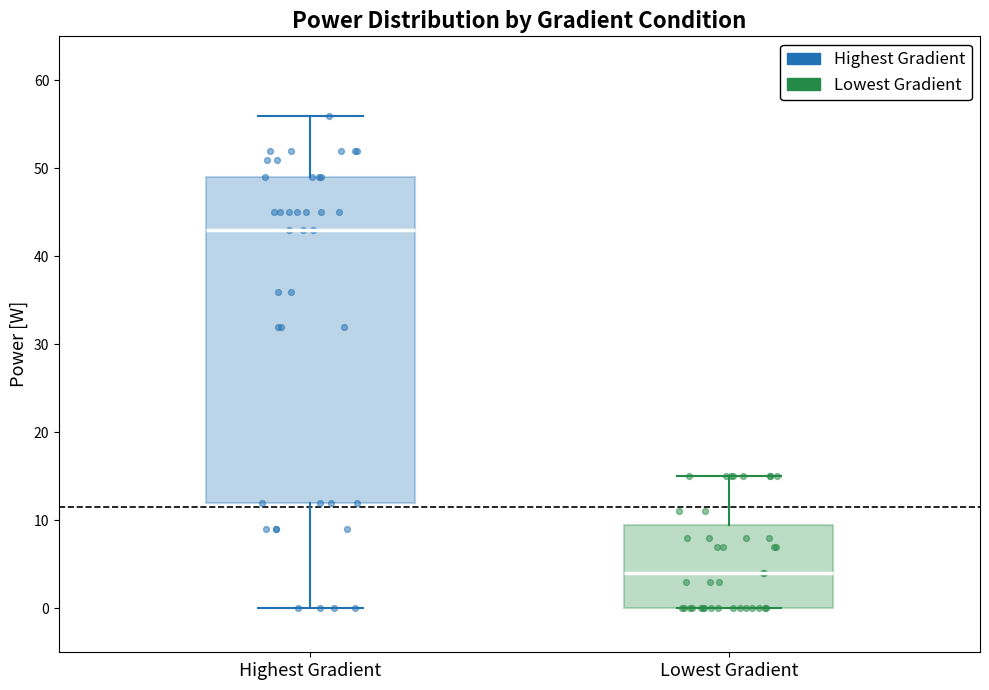

Where is the lower edge of the box for Highest Gradient on the y-axis? The values are not printed on the chart, so give them approximately, as read against the axis.

12